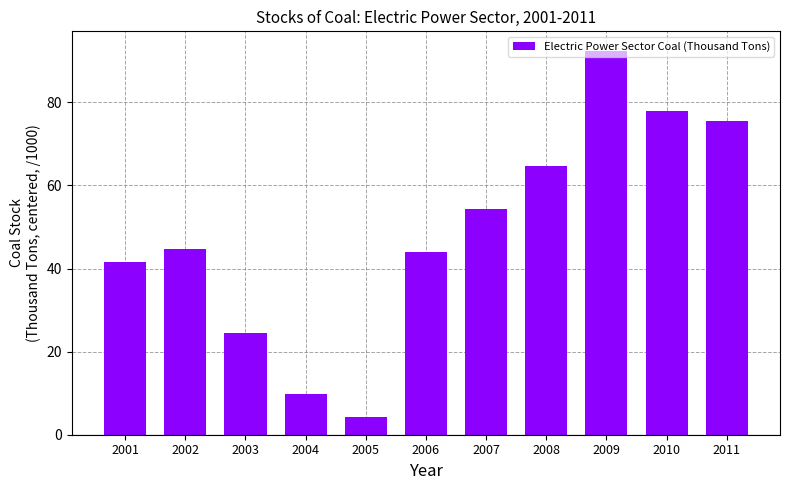

Which label corresponds to the smallest value in the chart?

2005